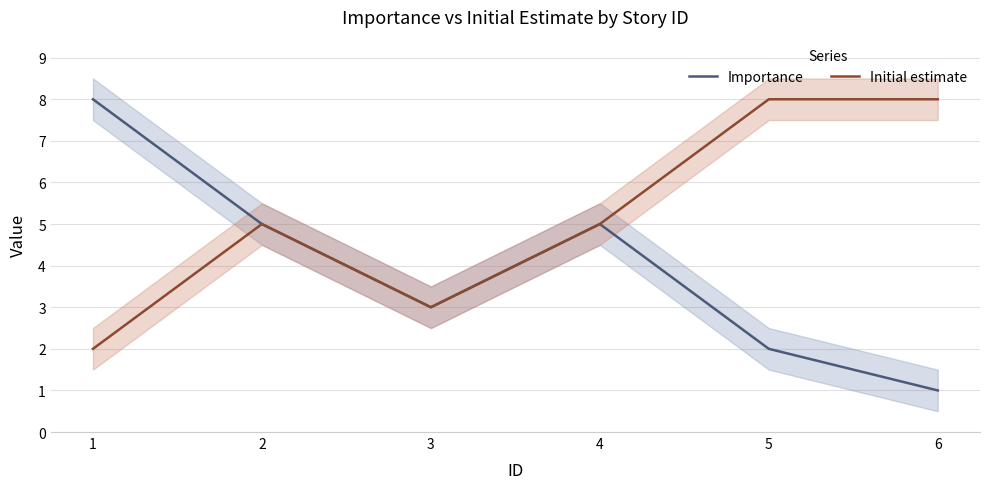

What is the value of the Initial estimate point at the 5th from the left?

8